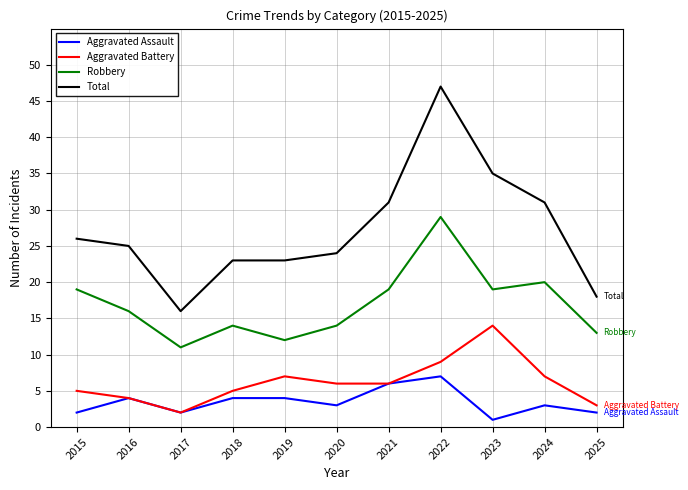

True or false: Robbery and Aggravated Assault intersect in this chart.

False